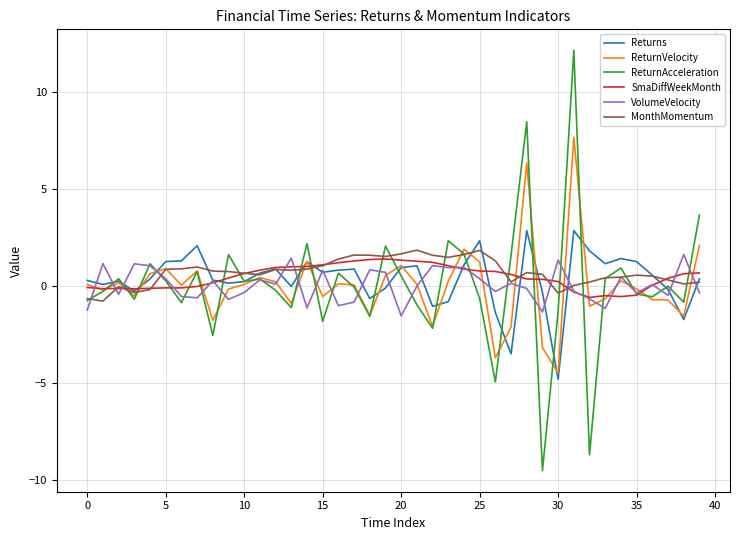

List the series in order of their peak value, highest first.

ReturnAcceleration, ReturnVelocity, Returns, MonthMomentum, VolumeVelocity, SmaDiffWeekMonth